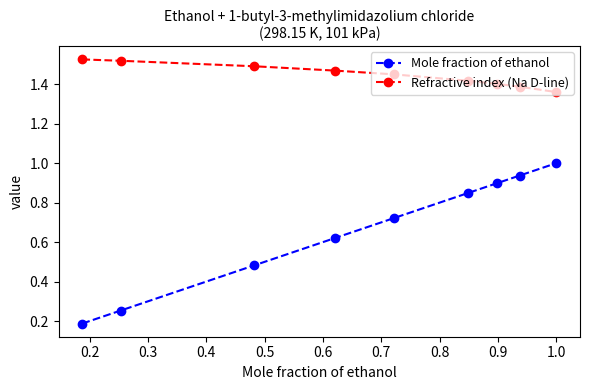

What is the sum of all Refractive index (Na D-line) values?

13.0